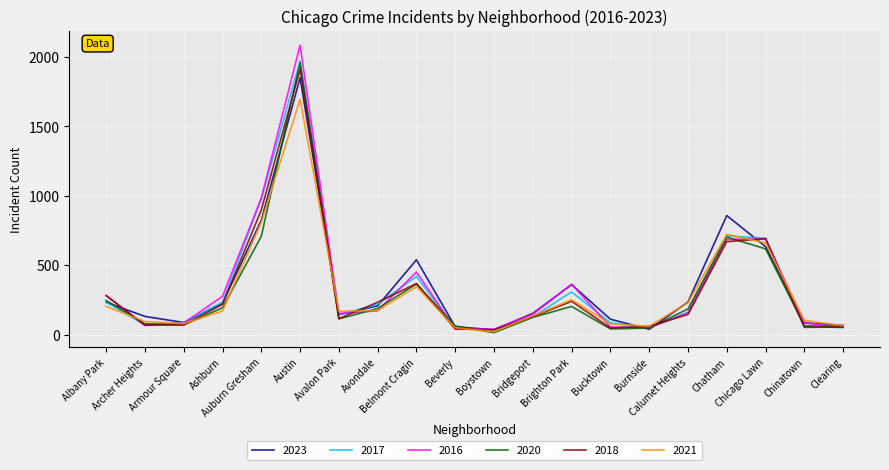

Which series has the largest range (max minus min)?

2016